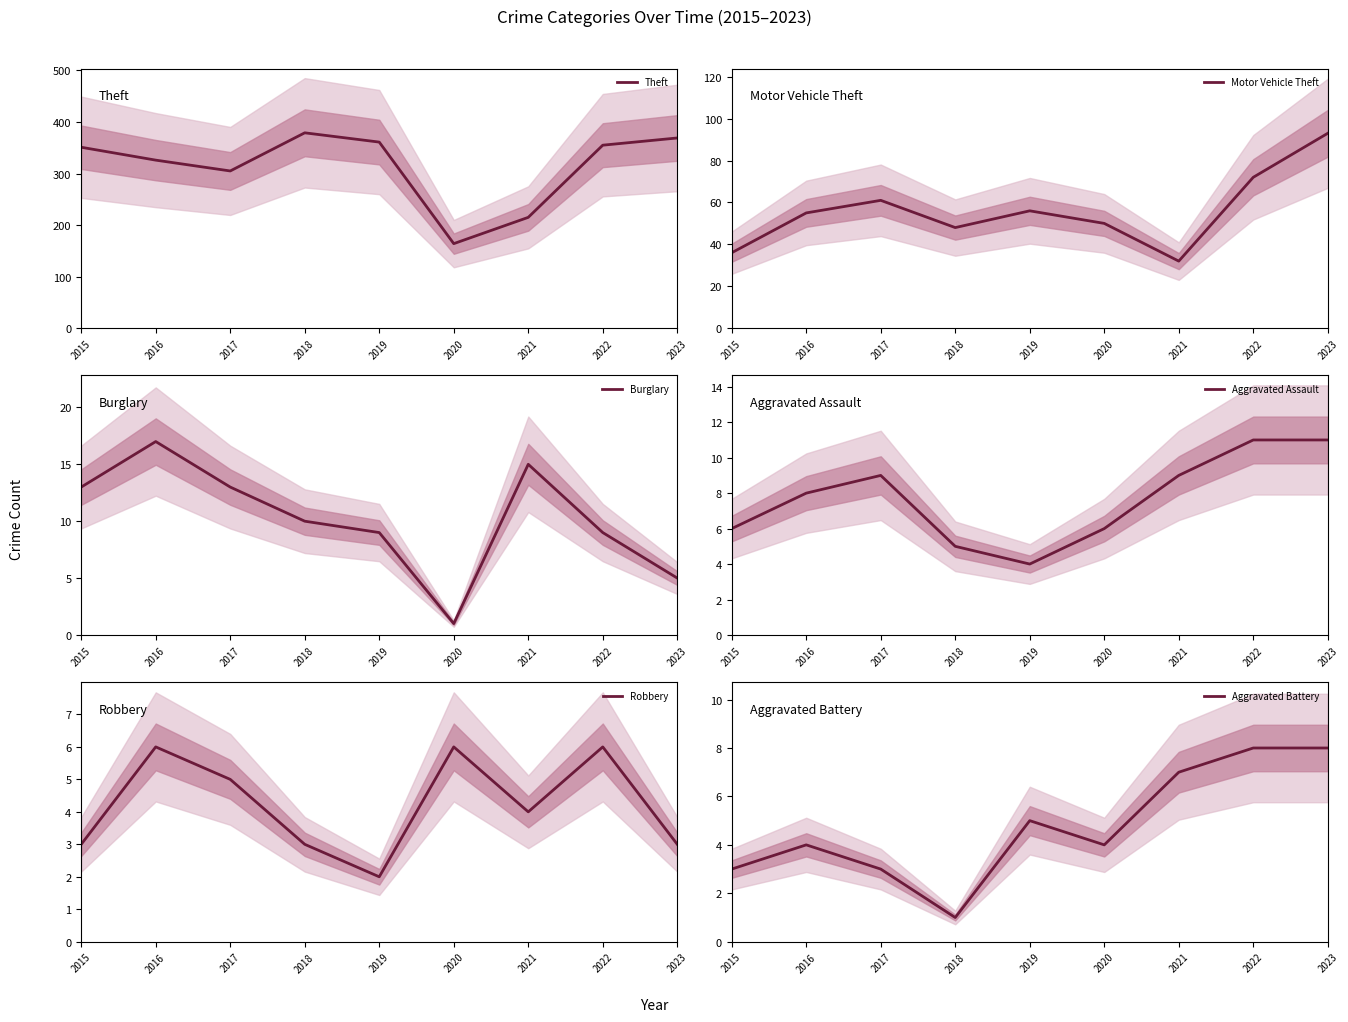

True or false: Theft has a value of 133 at 2019.

False